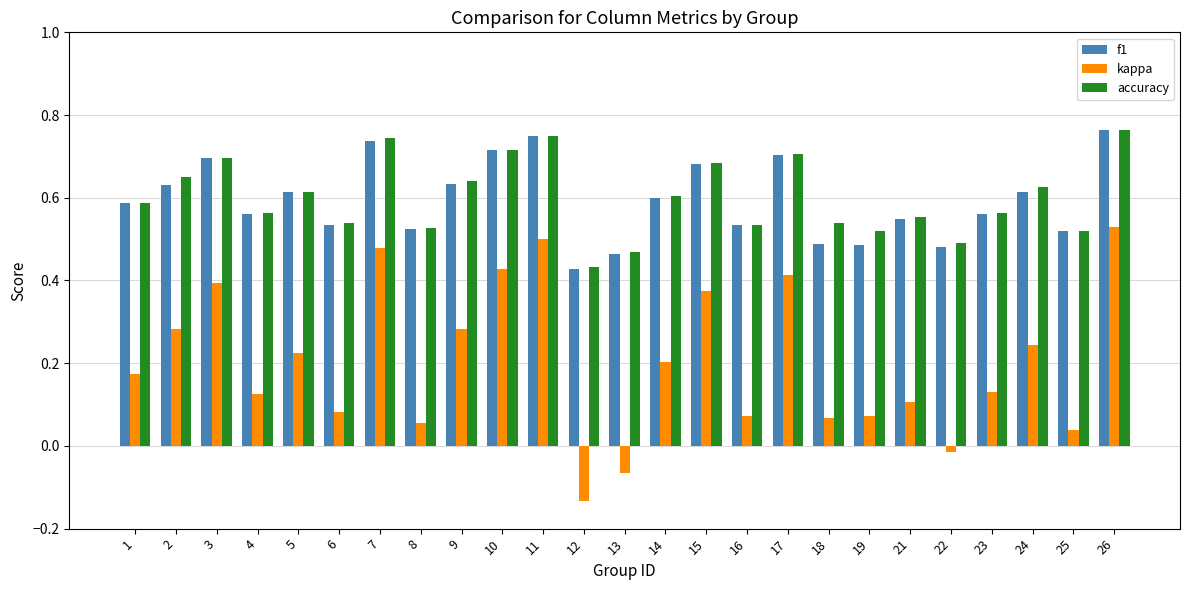

Which label corresponds to the largest value in the chart?

26